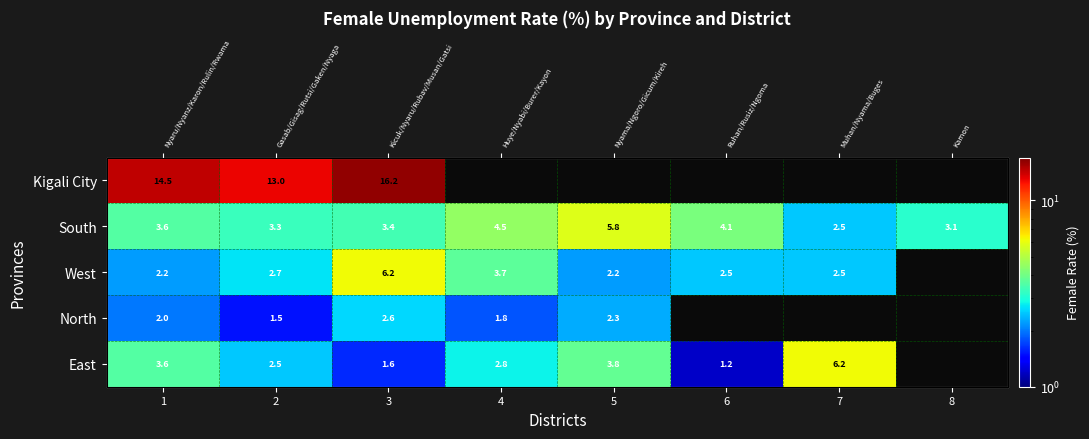

What is the difference between the maximum and minimum values in the Kigali City series?

3.2